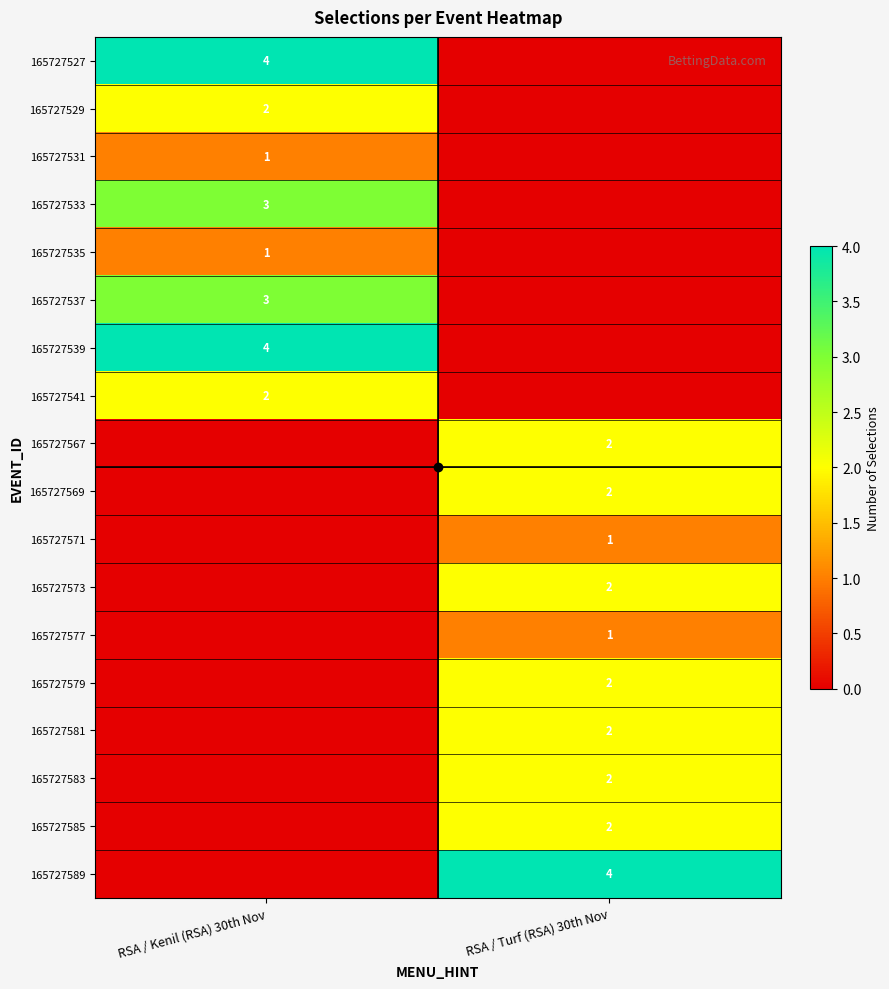

Rank the series by their maximum value, from highest to lowest.

165727527, 165727539, 165727589, 165727533, 165727537, 165727529, 165727541, 165727567, 165727569, 165727573, 165727579, 165727581, 165727583, 165727585, 165727531, 165727535, 165727571, 165727577